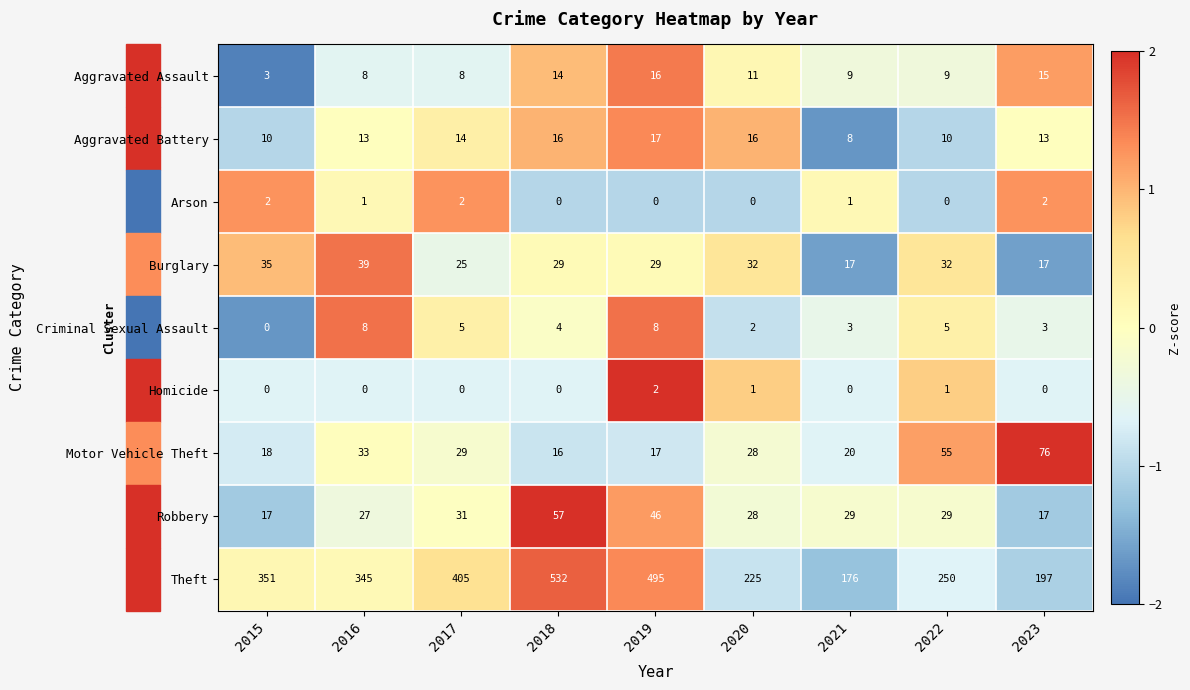

True or false: Robbery has a value of 8 at 2023.

False